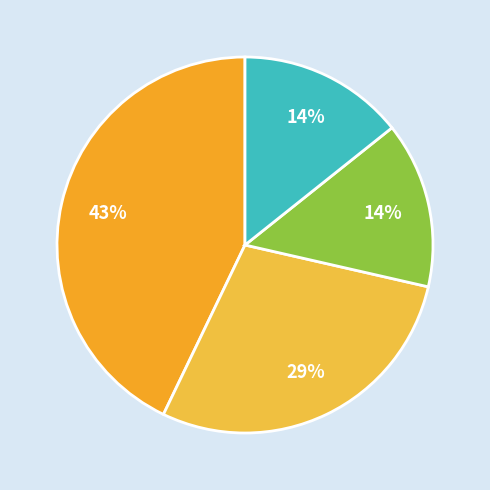

How many slices are in this pie chart?

4